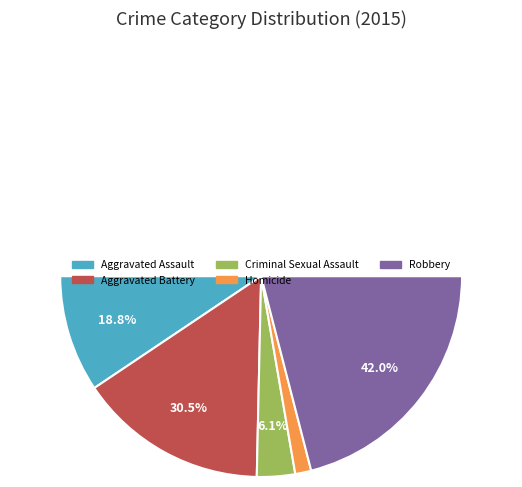

What is the ratio of the value at Aggravated Battery to the value at Criminal Sexual Assault?

5.0